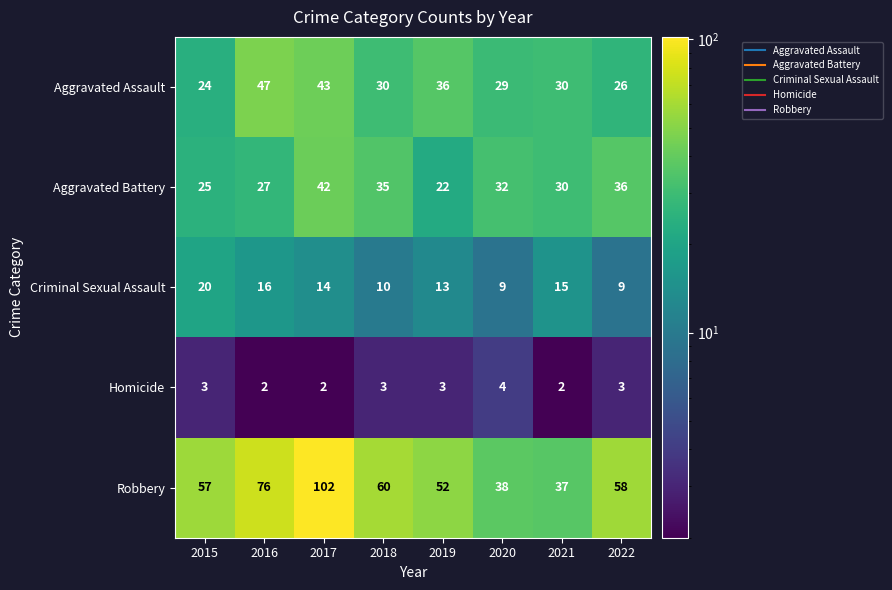

Which series has the widest spread of values?

Robbery